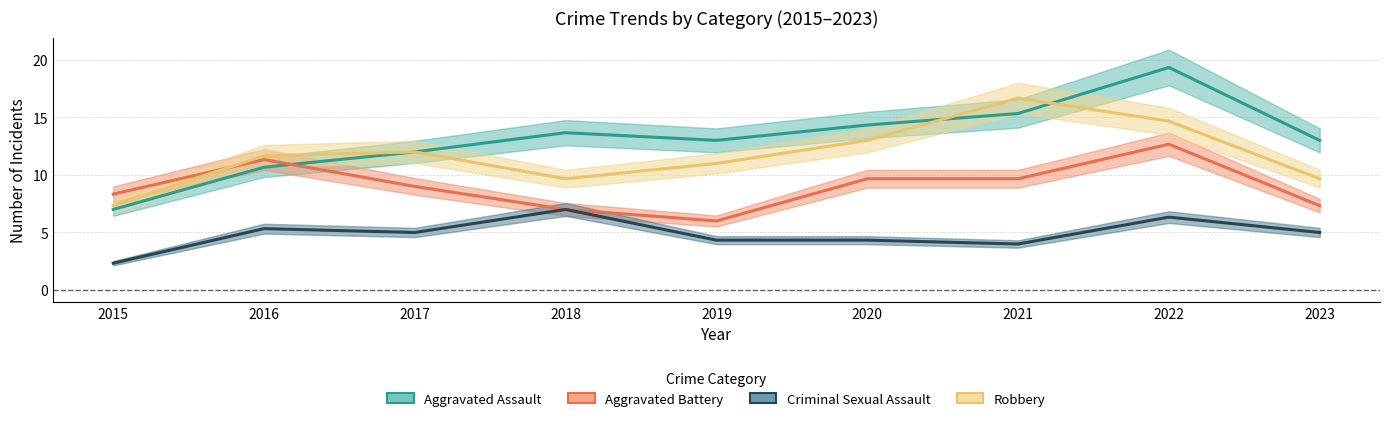

What are all the series names shown in the legend?

Aggravated Assault, Aggravated Battery, Criminal Sexual Assault, Robbery